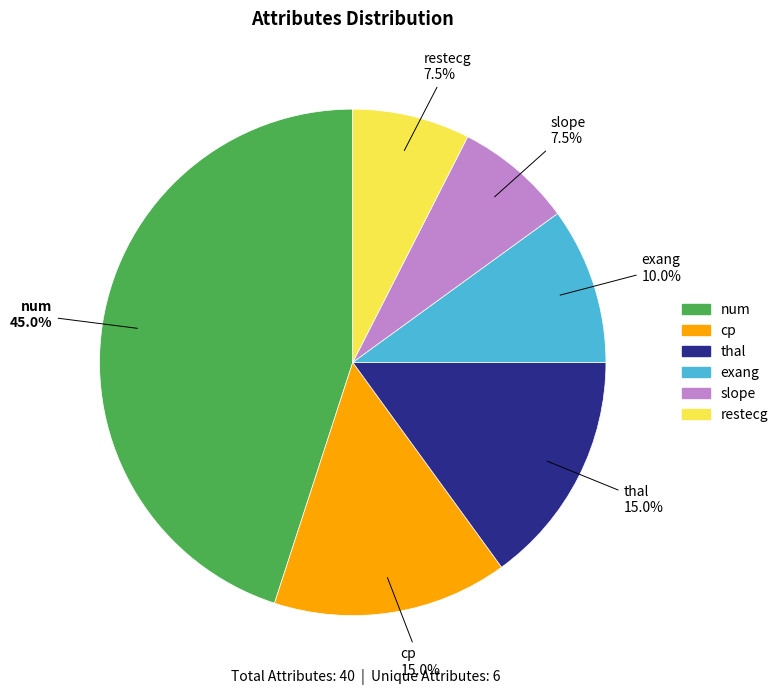

Which has a higher value, slope or num?

num